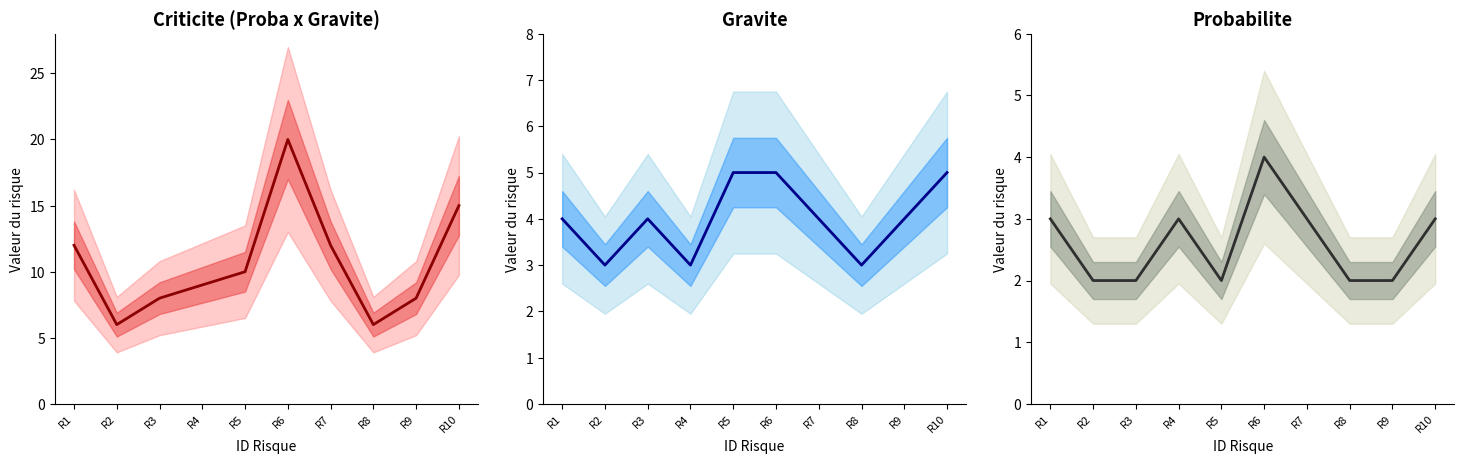

The Criticite (Proba x Gravite) series shows 14 at R3. True or false?

False